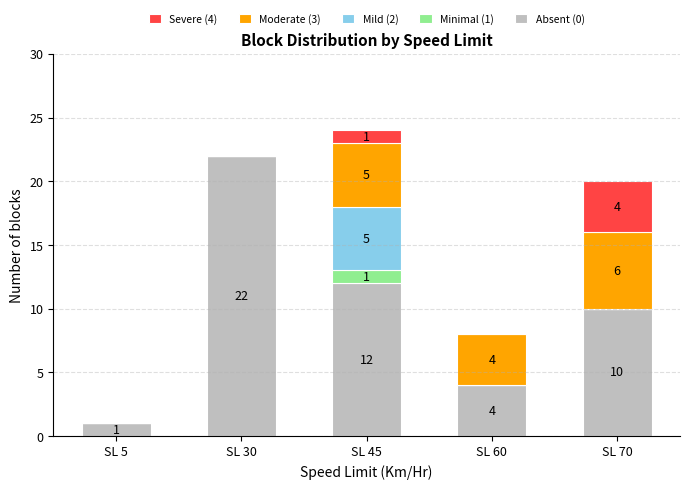

What is the sum of the Absent (0) values at SL 30 and SL 60?

26